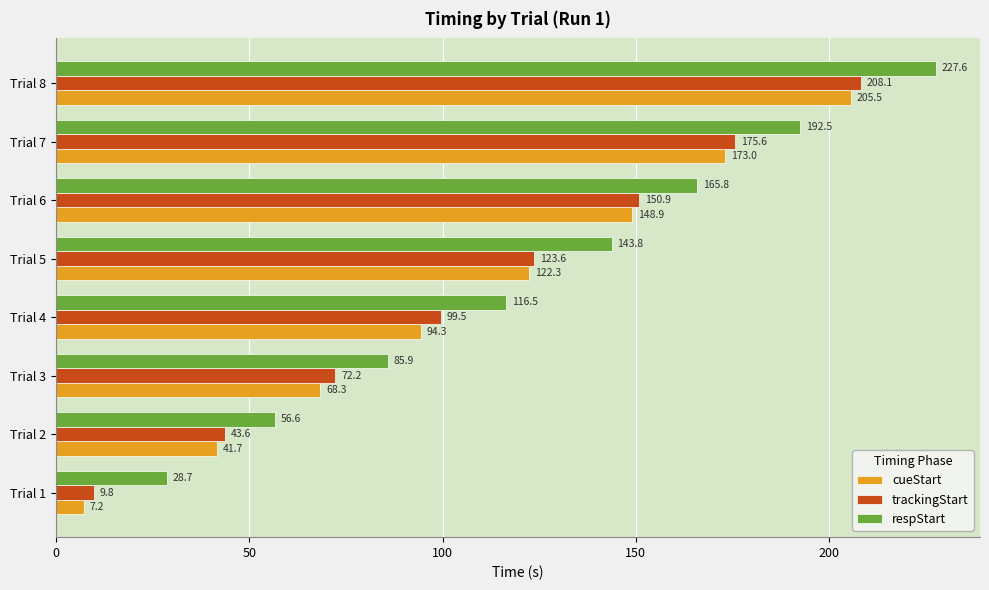

Which series has the largest total across all categories?

respStart